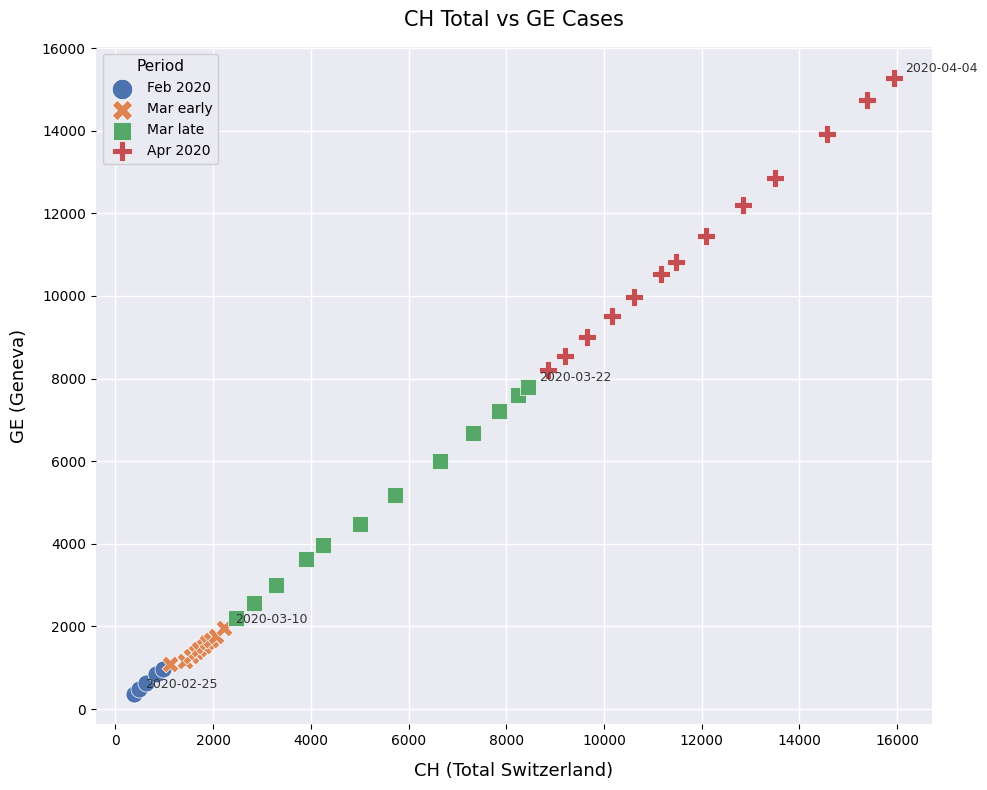

What are all the series names shown in the legend?

Feb 2020, Mar early, Mar late, Apr 2020